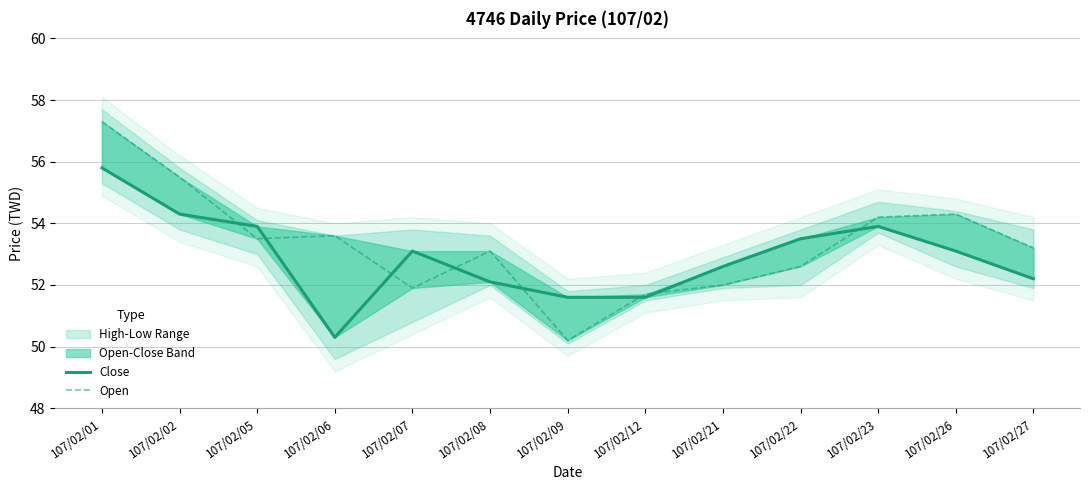

The Close series shows 30.2 at 107/02/02. True or false?

False